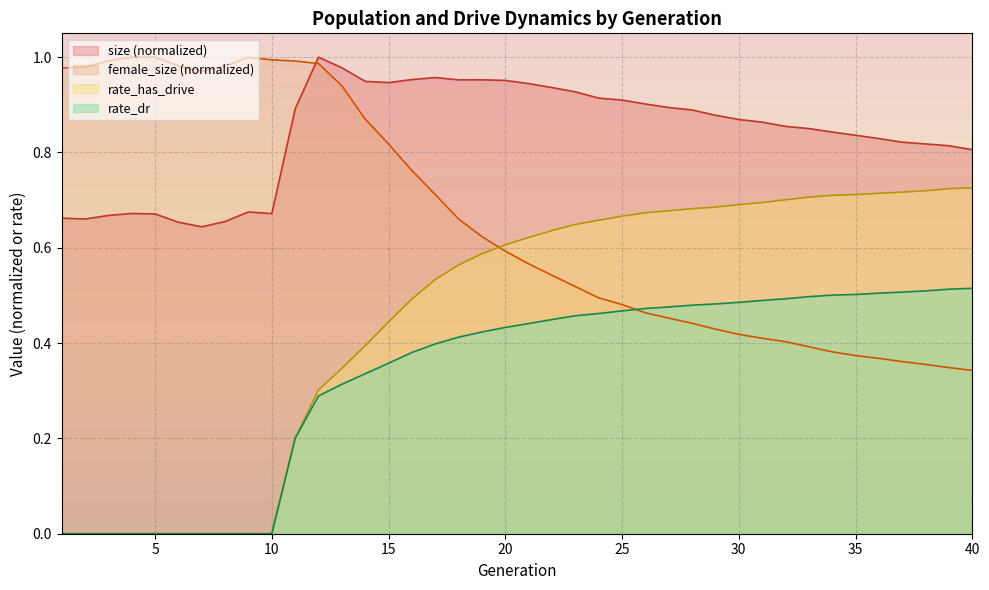

What are all the series names shown in the legend?

size (normalized), female_size (normalized), rate_has_drive, rate_dr